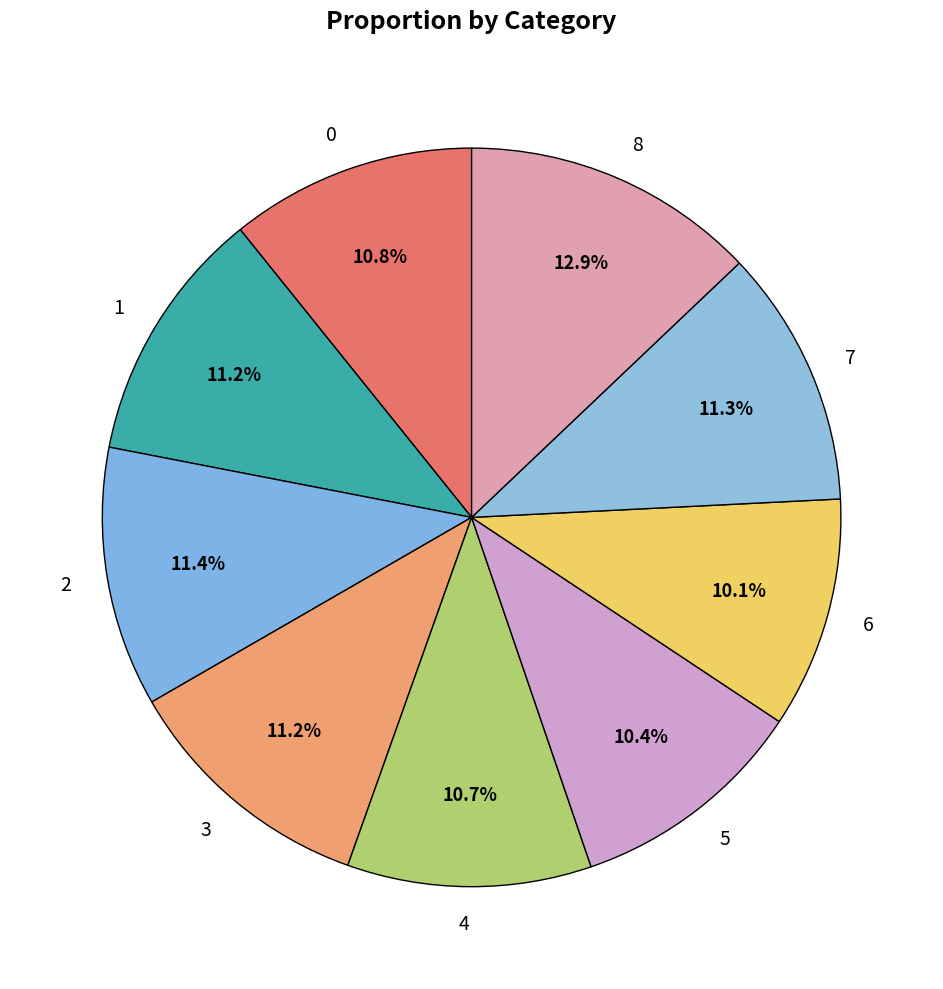

What percentage is NOT represented by 7?

88.7%